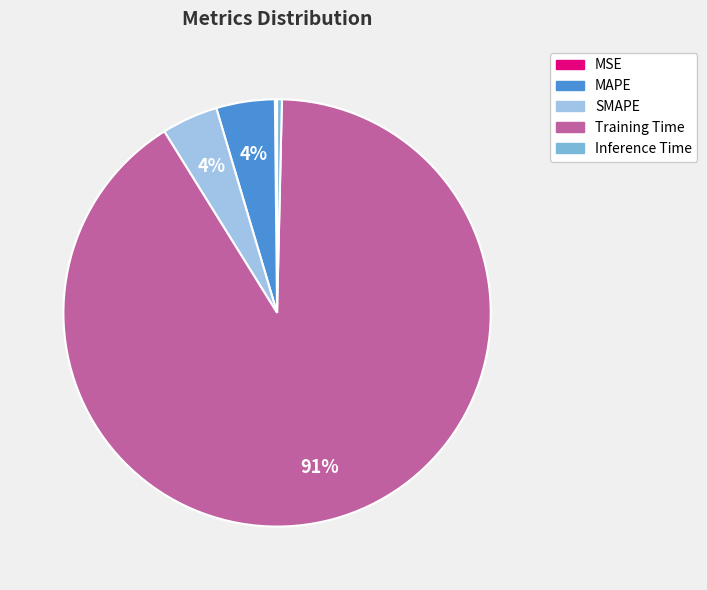

What is the majority slice?

Training Time